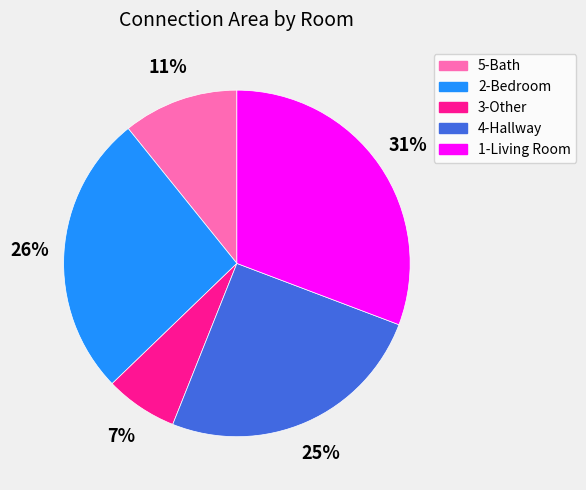

Combined, do 1-Living Room and 3-Other account for over 50%?

No